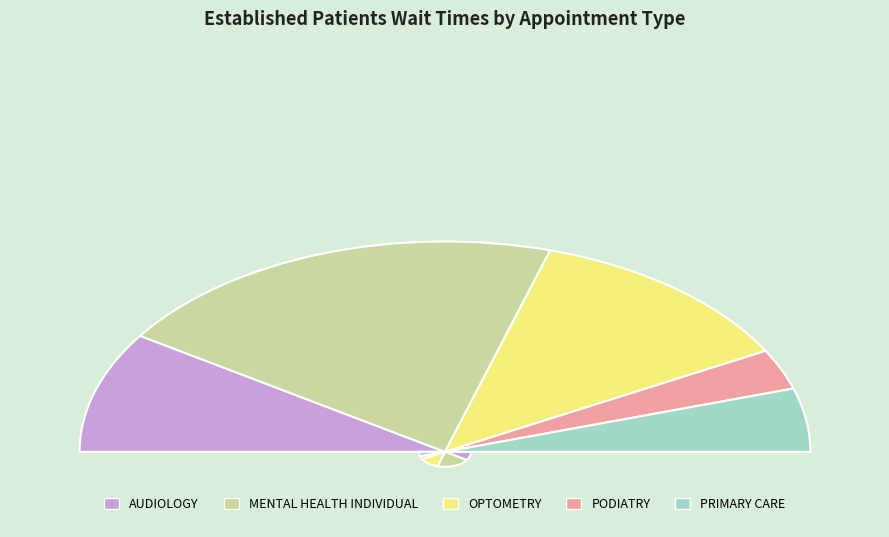

Is it true that OPTOMETRY is 25% of the pie?

True